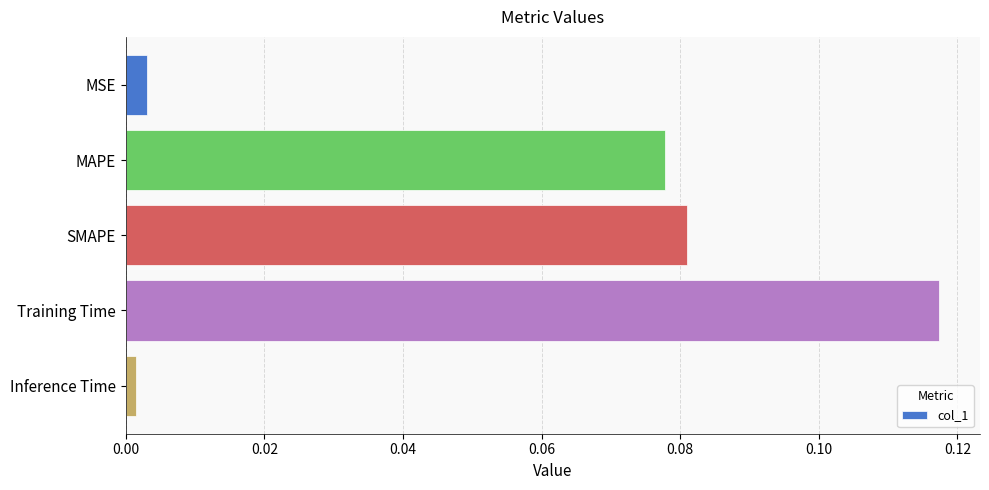

True or false: the data shows 0.2 at Training Time.

False